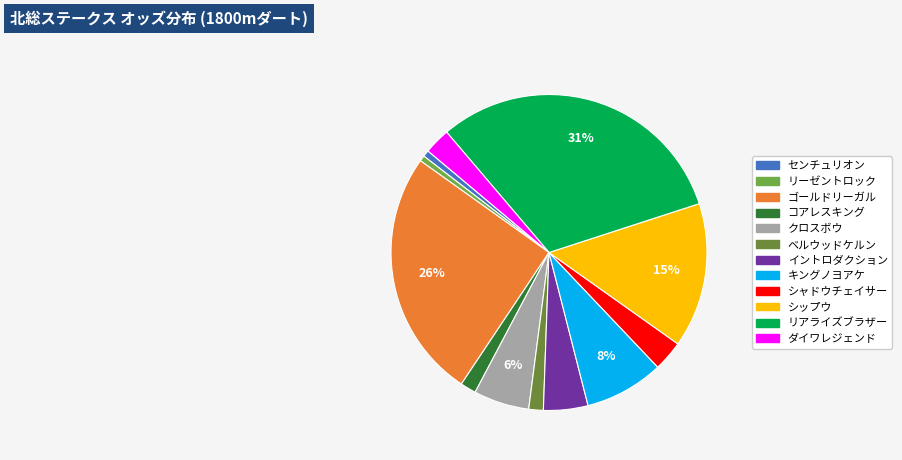

Count the number of slices in the pie.

12